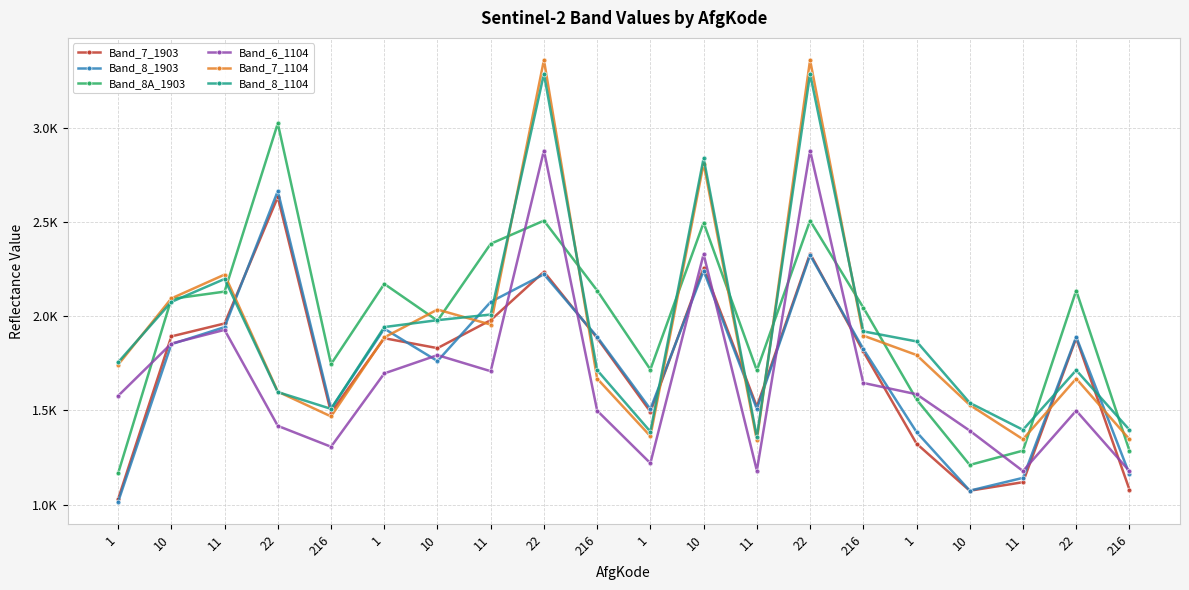

List the labels in order of Band_8_1903 value, smallest first.

1, 10, 11, 216, 1, 1, 216, 11, 10, 216, 10, 216, 22, 1, 11, 11, 22, 10, 22, 22